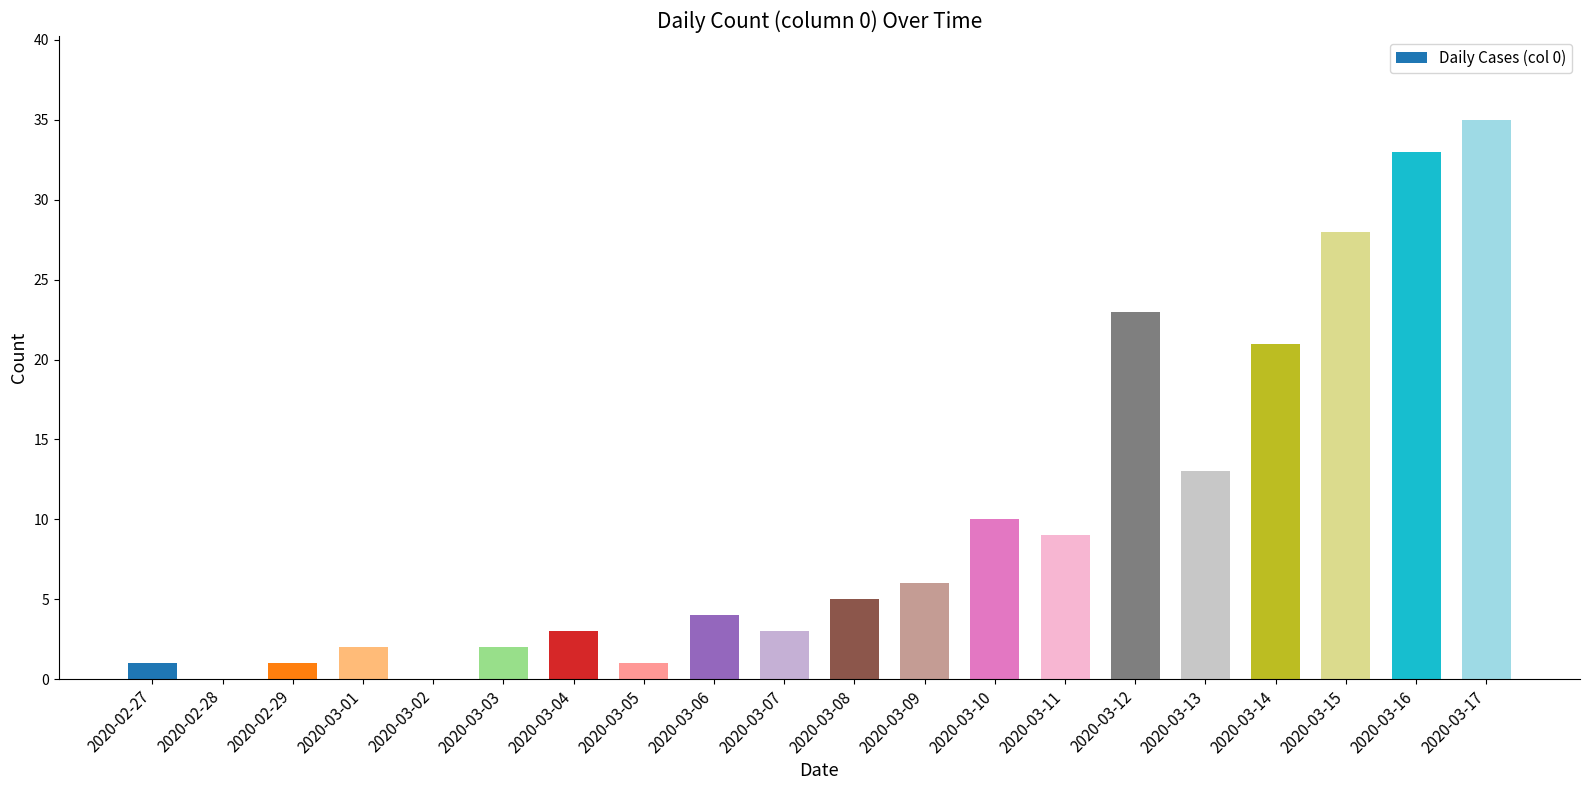

The value at 2020-03-11 is 9. True or false?

True